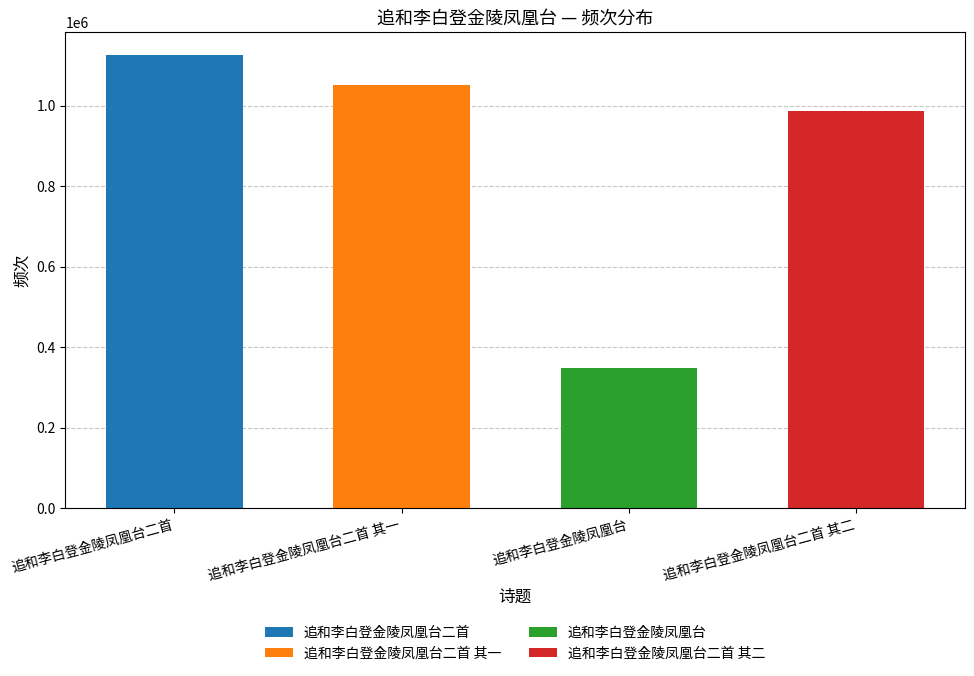

The value at 追和李白登金陵凤凰台二首 is 735604. True or false?

False